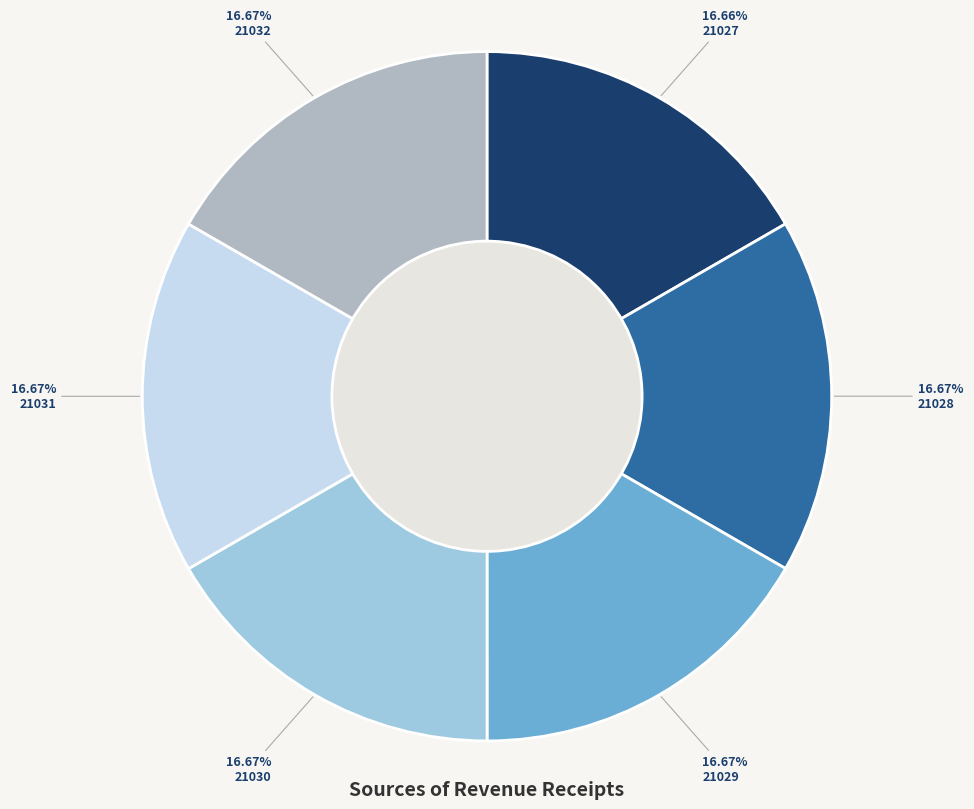

Is there a majority slice in this chart?

No